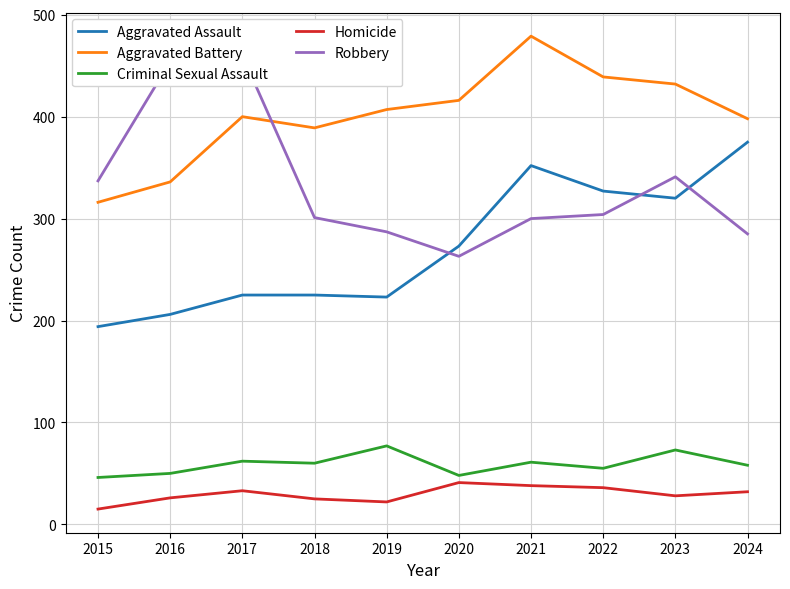

What is the sum of the Criminal Sexual Assault values at 2021 and 2020?

109